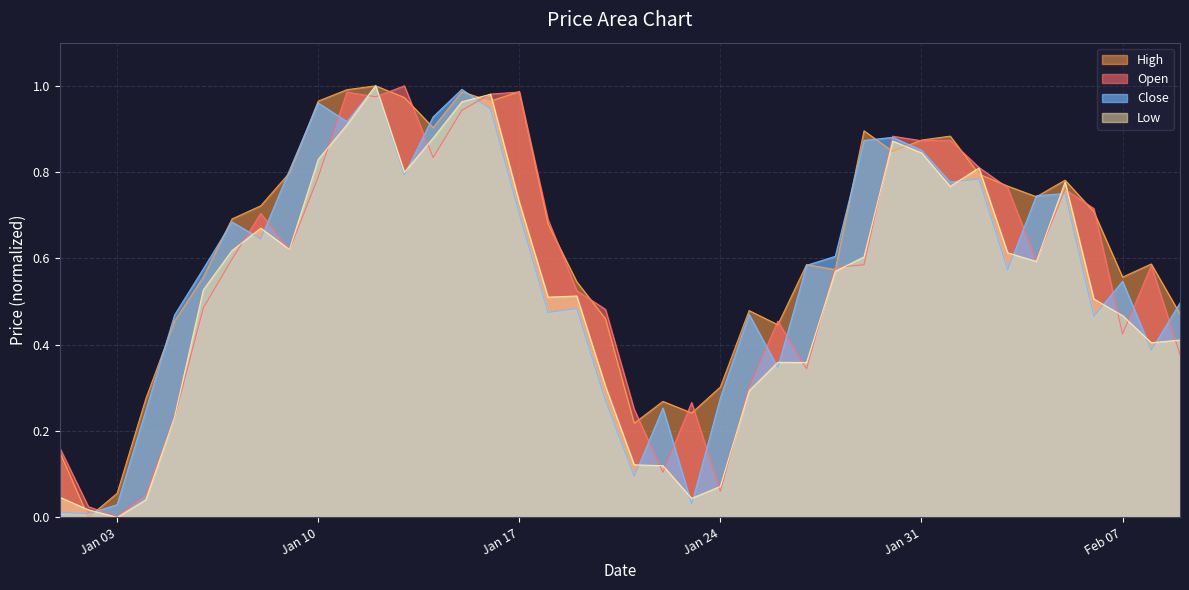

What is the average value of the High series?

0.6